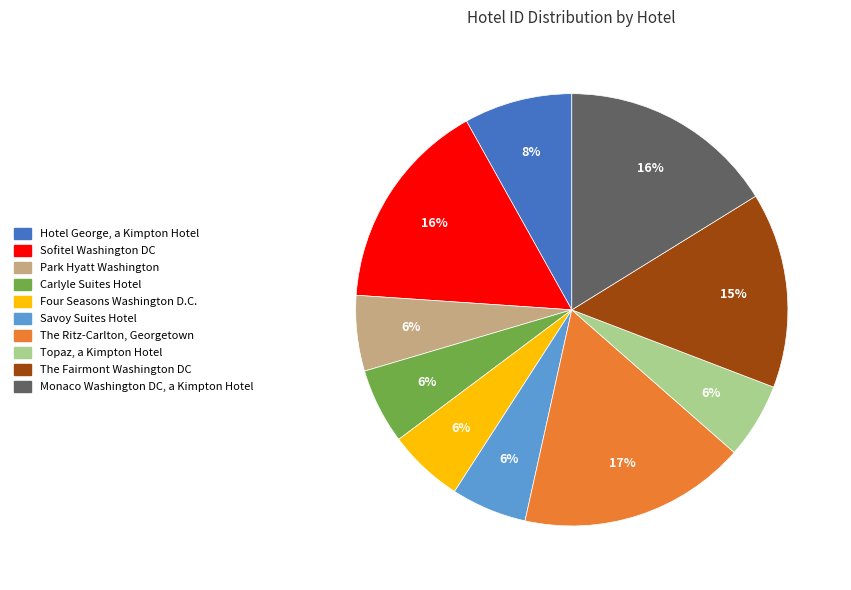

To the nearest percent, what percentage of the pie is Sofitel Washington DC?

16%